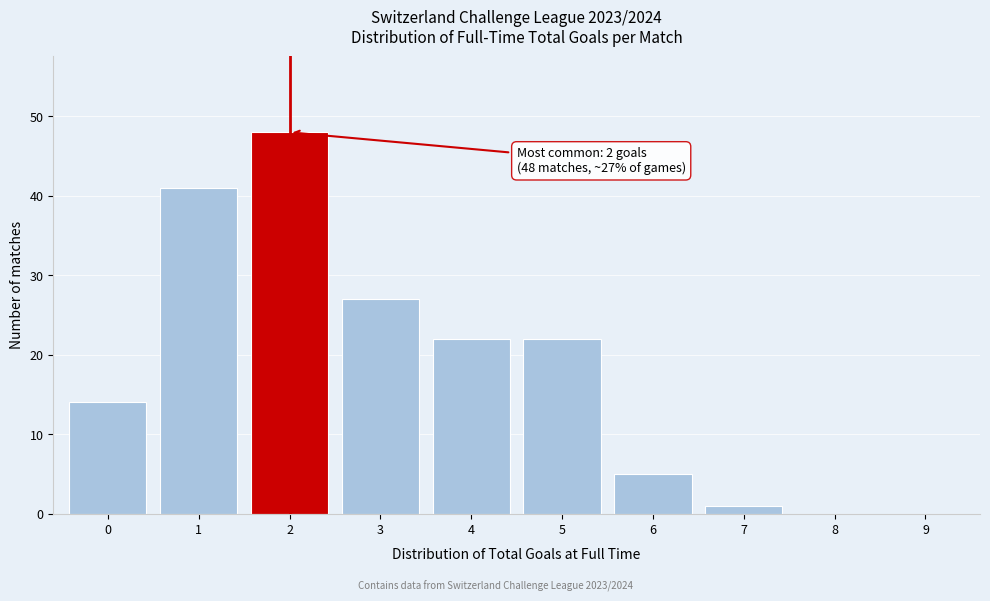

Which range on the x-axis has the tallest bar?

1.5 to 2.5